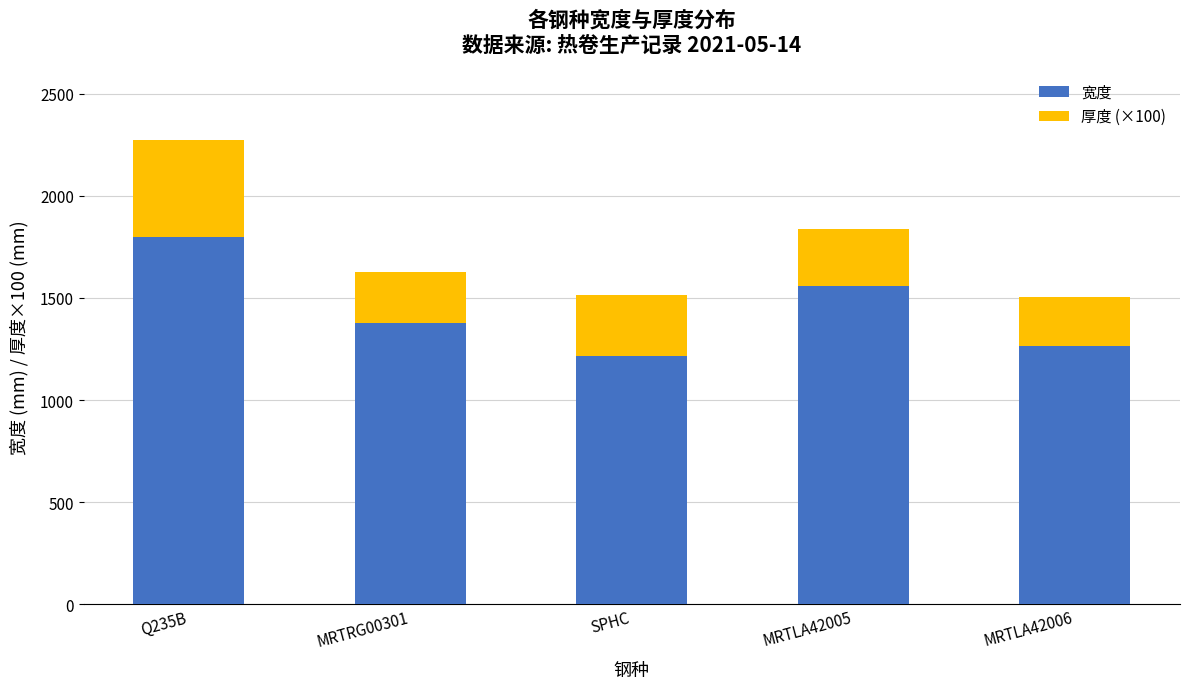

At which category is the sum across all series the highest?

Q235B